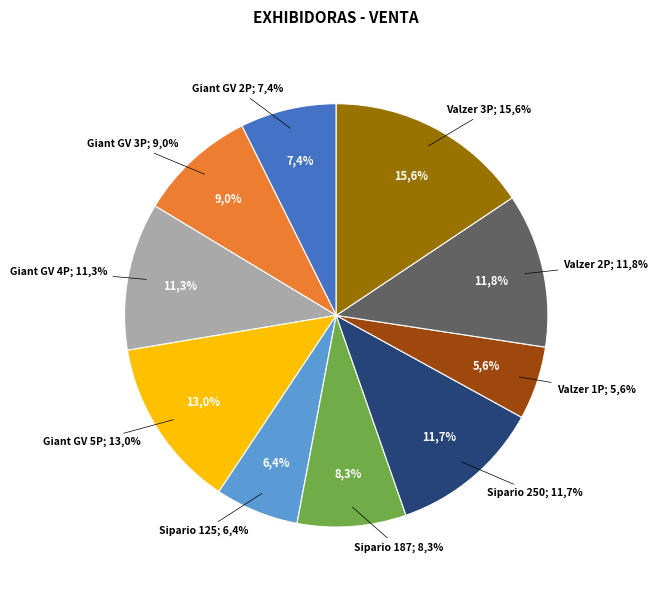

To the nearest percent, what portion does Sipario 125 represent?

6%